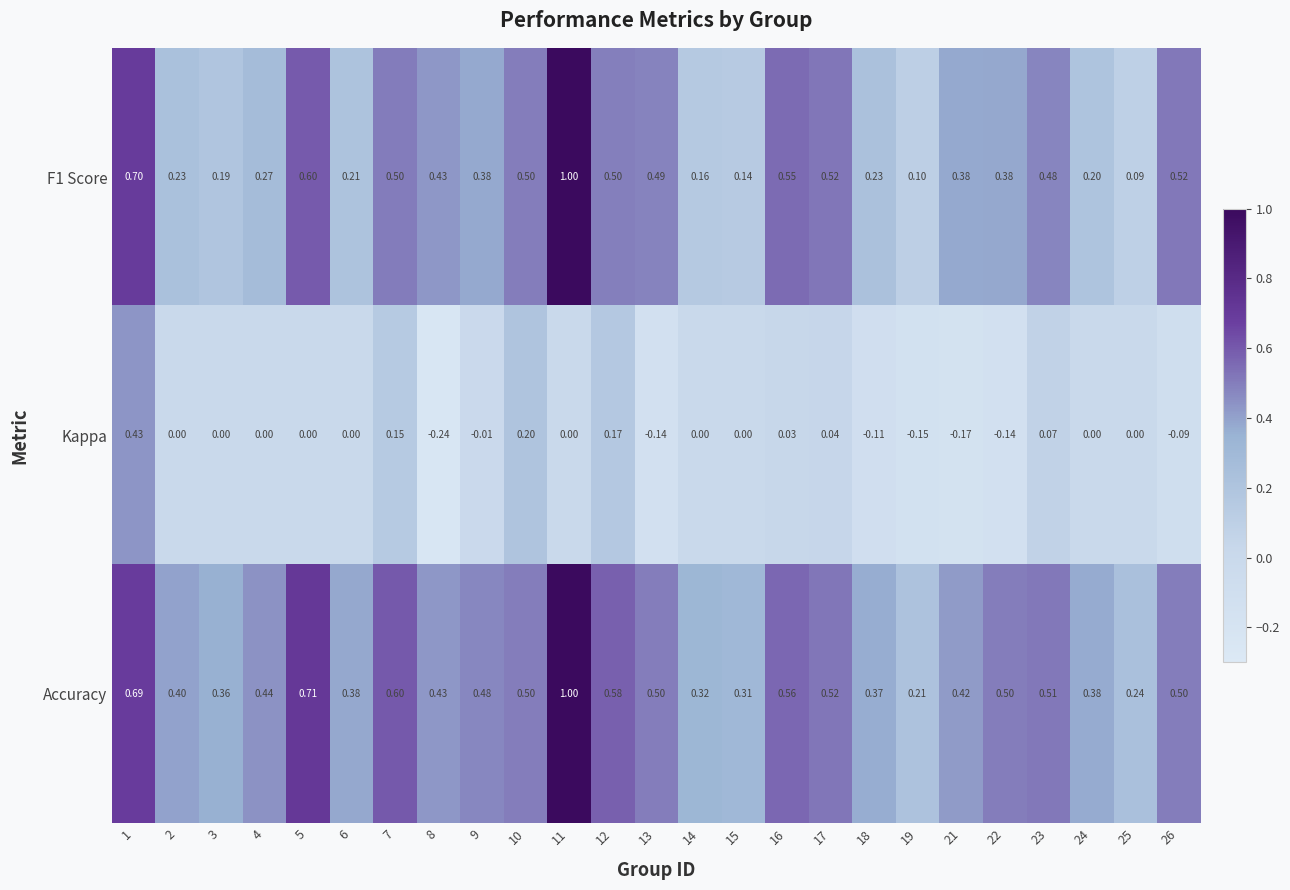

Which series has the largest total across all categories?

Accuracy